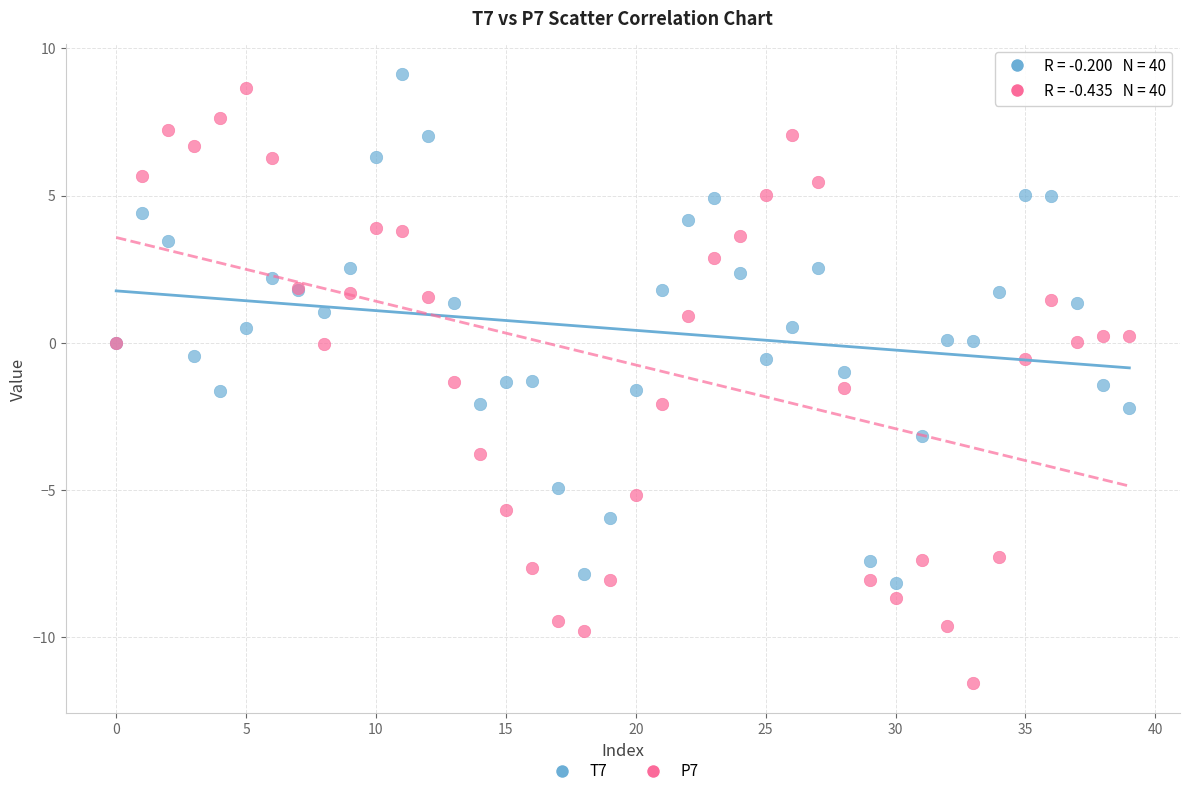

Which series has the widest spread of Y values?

P7